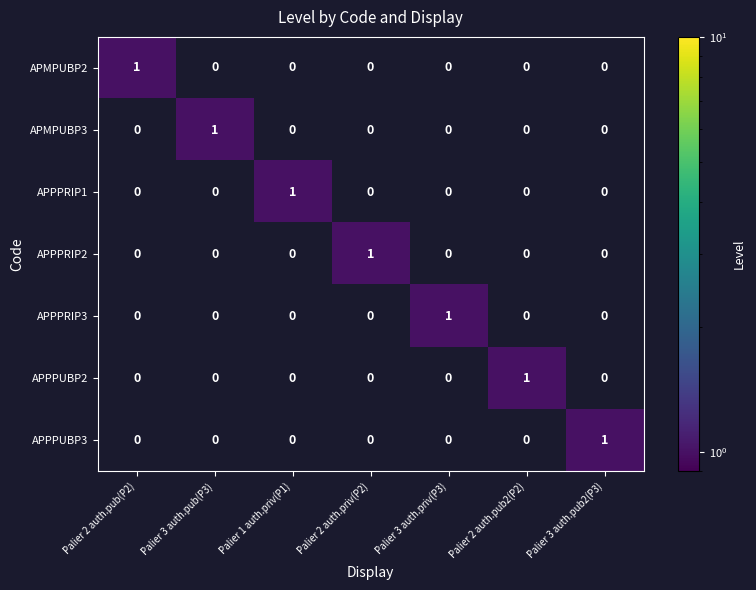

How many APPPRIP2 values are between 0 and 1?

7